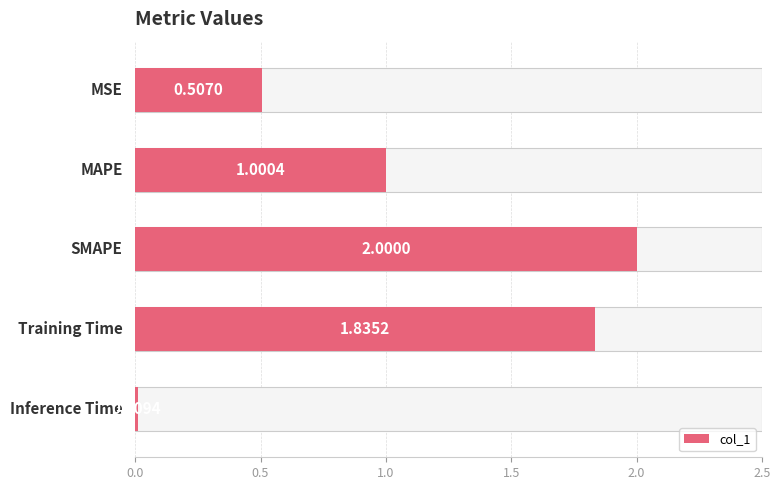

How many bars are there in total?

5